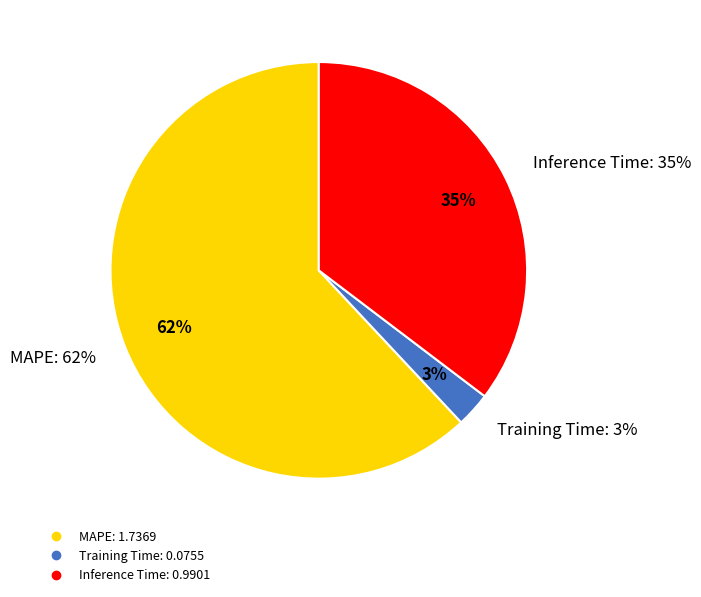

What percentage is the Inference Time slice, to the nearest percent?

35%